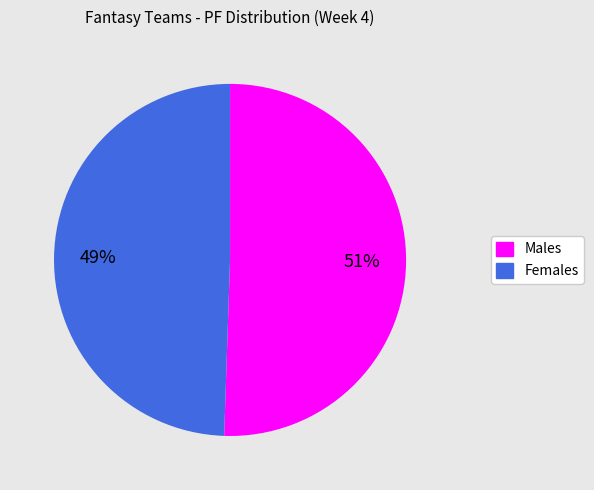

Does any single category account for the majority?

Yes